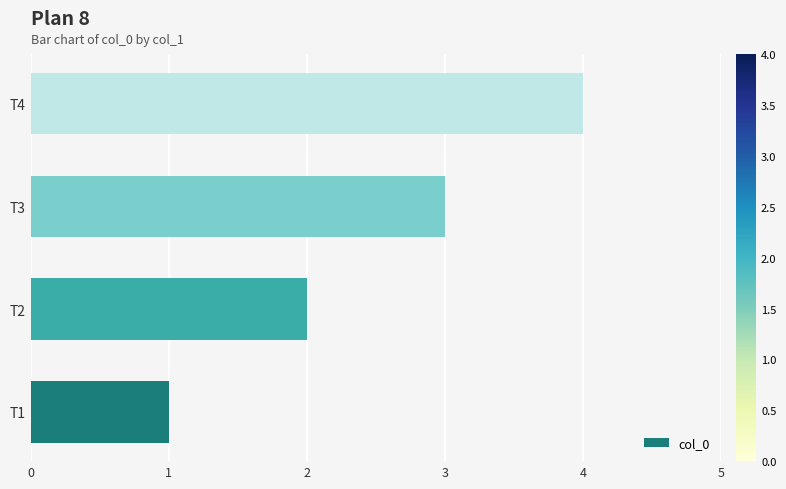

Count the number of data series in this chart.

1